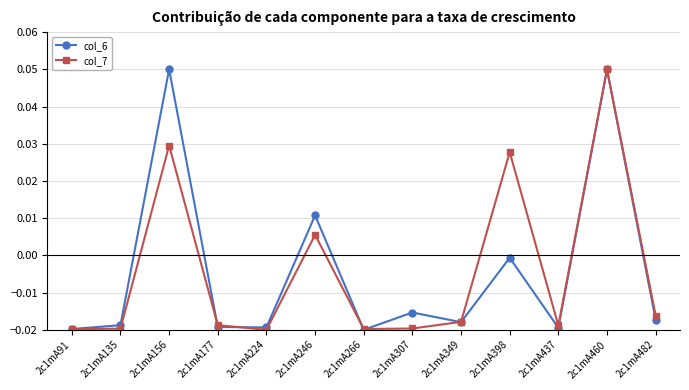

True or false: col_6 has more than 1 interior local peaks.

True